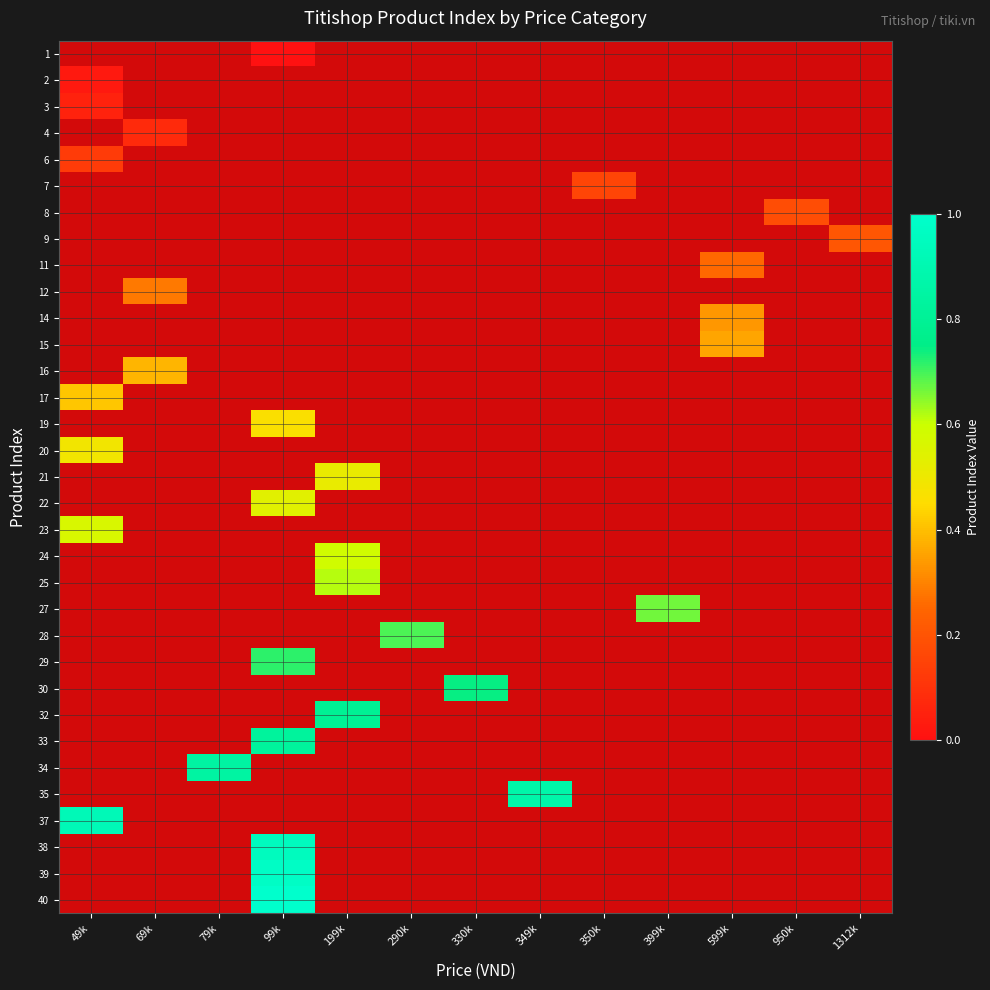

Is the value of 17 at 599k greater than the value of 24 at 290k?

No